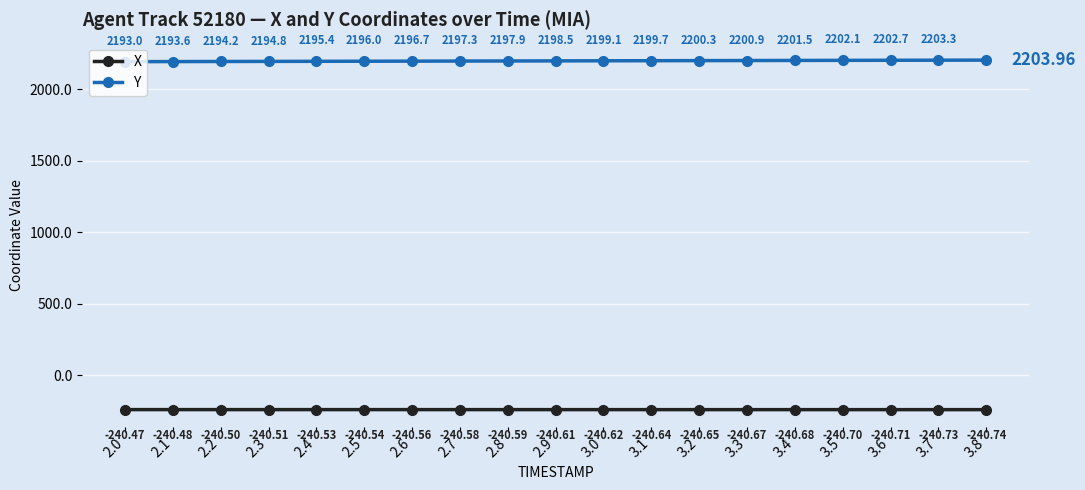

The value of X at 2.7 is -240.6. True or false?

True